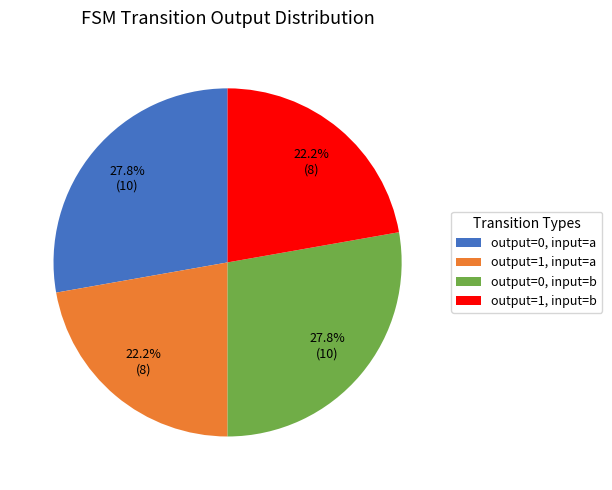

How much of the chart is everything except output=0, input=a?

72.2%